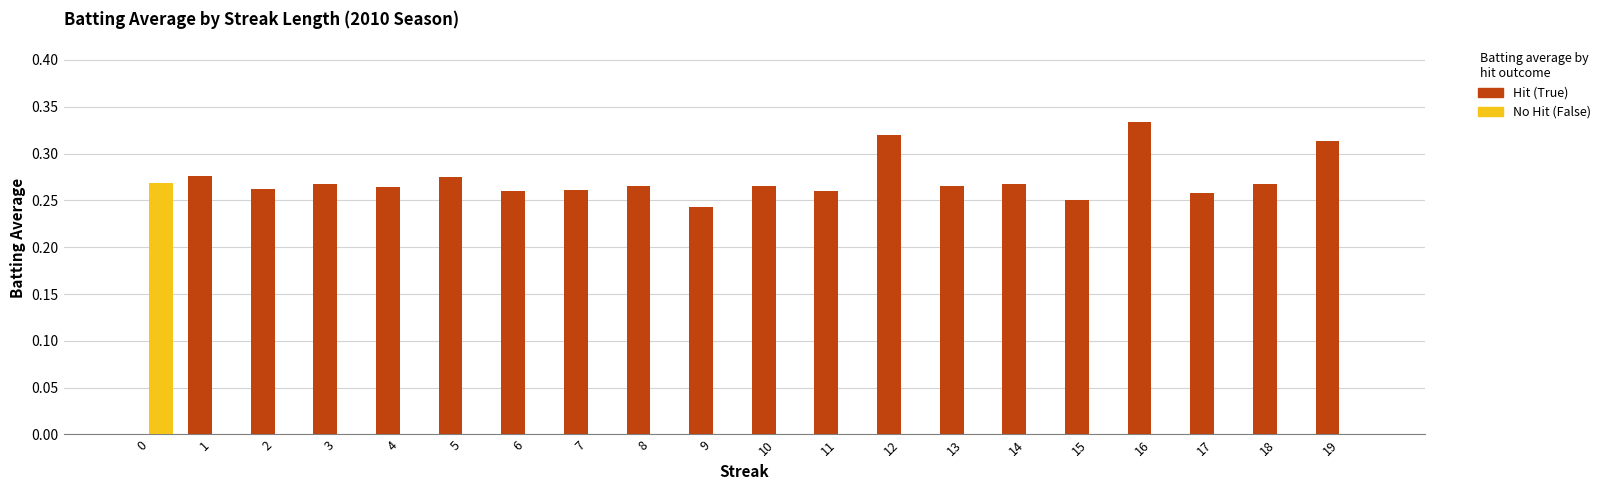

The value of Hit (True) at 3 is 0.5. True or false?

False